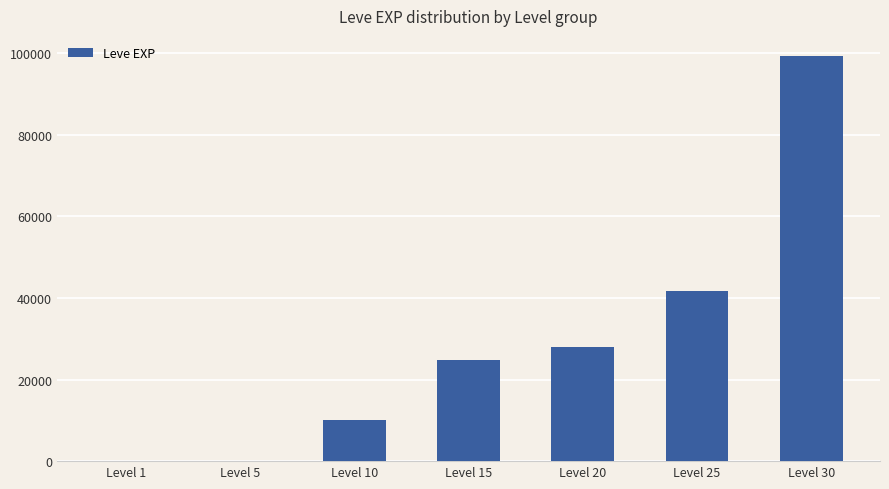

How many series are shown in this chart?

1